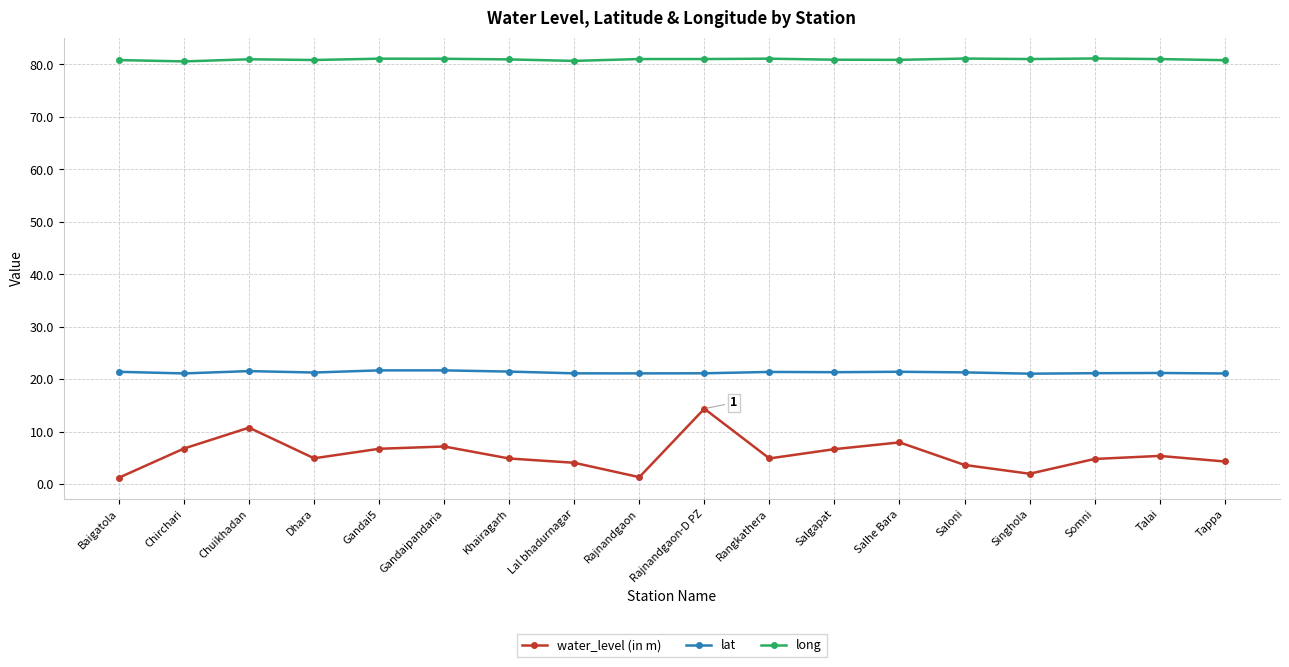

At which category is the sum across all series the highest?

Rajnandgaon-D PZ